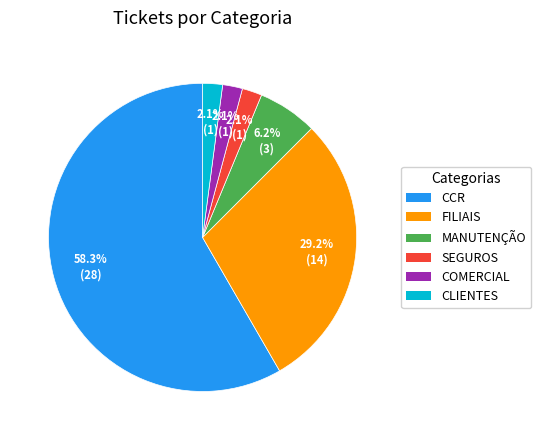

Count the number of slices in the pie.

6